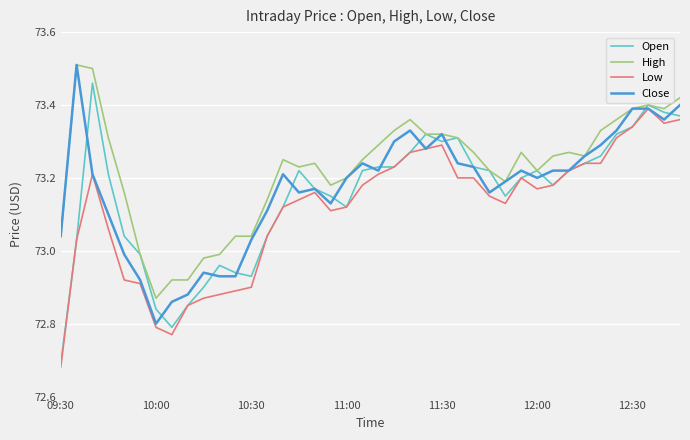

Which series has the largest total across all categories?

High